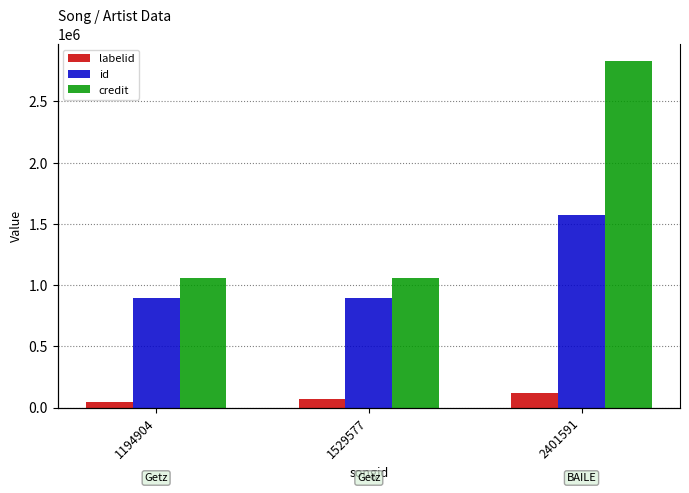

What is the difference between the highest and lowest values at 1529577?

986794